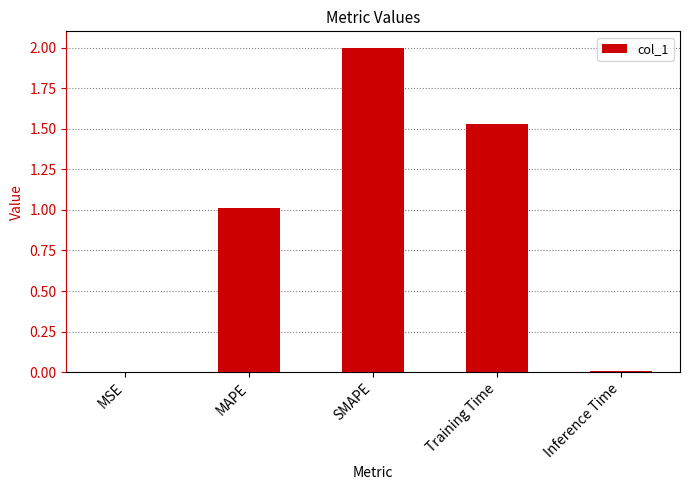

Which label corresponds to the largest value in the chart?

SMAPE